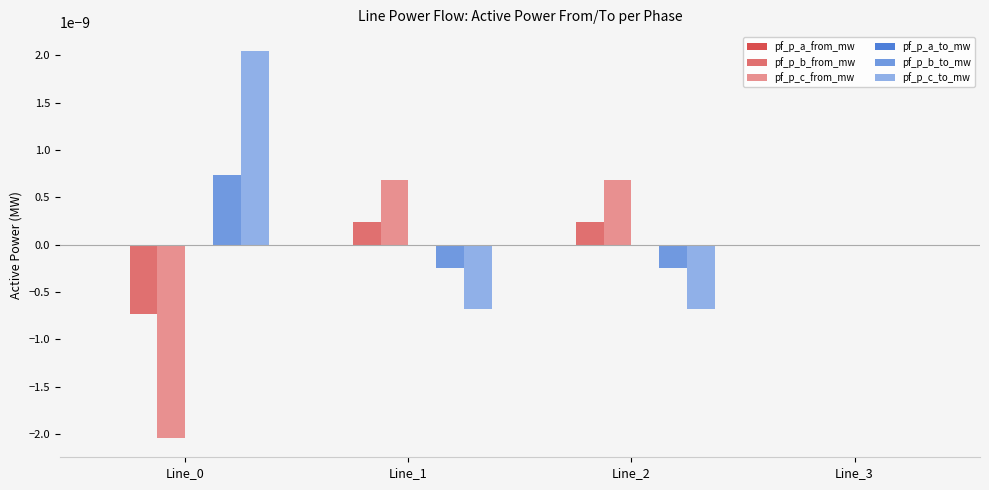

The value of pf_p_b_from_mw at Line_1 is 0.0. True or false?

True